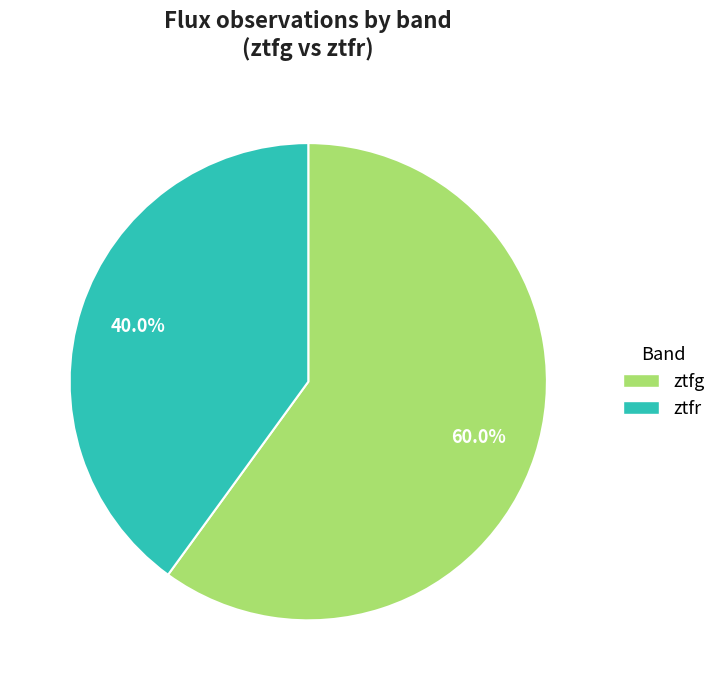

To the nearest percent, what is the difference between the ztfg and ztfr slice percentages?

20%